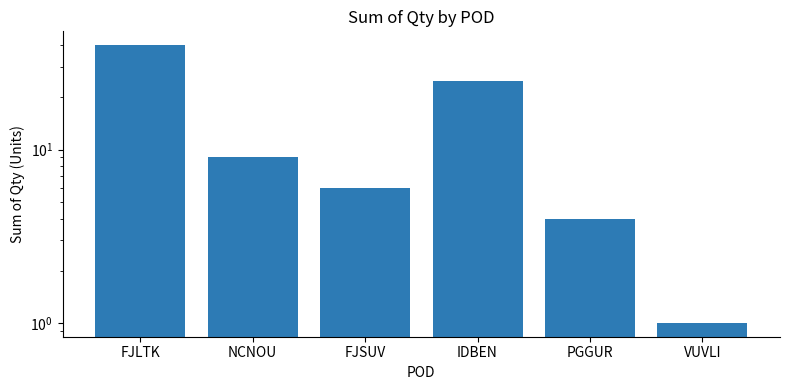

What is the change in value from NCNOU to VUVLI?

-8